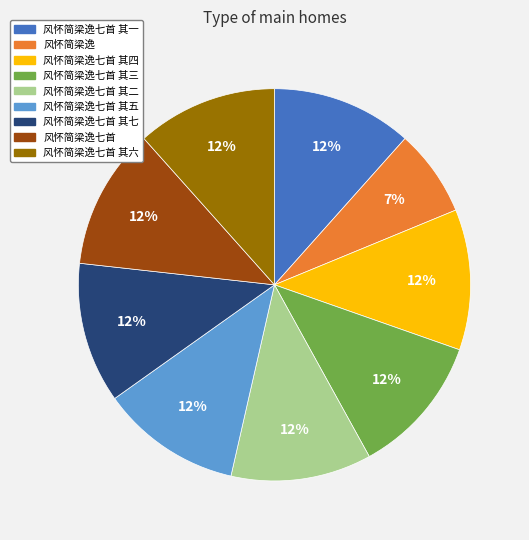

Count the number of slices in the pie.

9